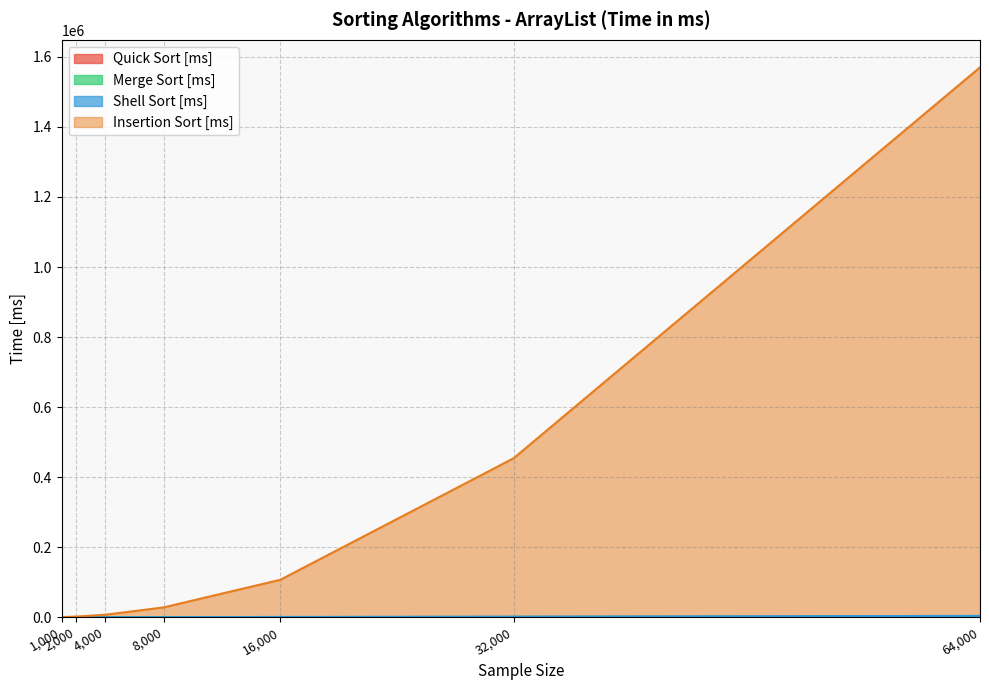

Reading left to right, what are all the values shown in this chart?

Quick Sort [ms]: 1000=18.8	2000=43.8	4000=81.2	8000=178.1	16000=387.5	32000=831.2	64000=1843.8
Merge Sort [ms]: 1000=15.6	2000=40.6	4000=80.7	8000=182.2	16000=384.4	32000=831.2	64000=1815.6
Shell Sort [ms]: 1000=56.2	2000=71.9	4000=150.0	8000=312.5	16000=721.9	32000=1531.2	64000=3818.8
Insertion Sort [ms]: 1000=453.1	2000=1781.2	4000=7190.6	8000=28083.3	16000=106906.3	32000=453796.9	64000=1570265.6